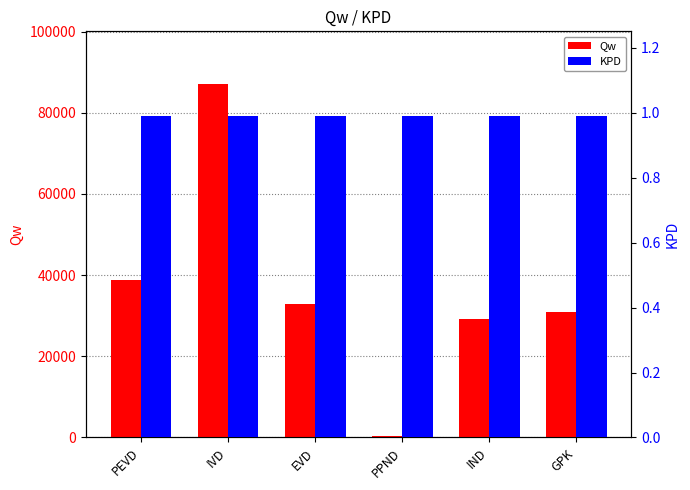

What is the sum of the Qw values at PEVD and PPND?

39333.9